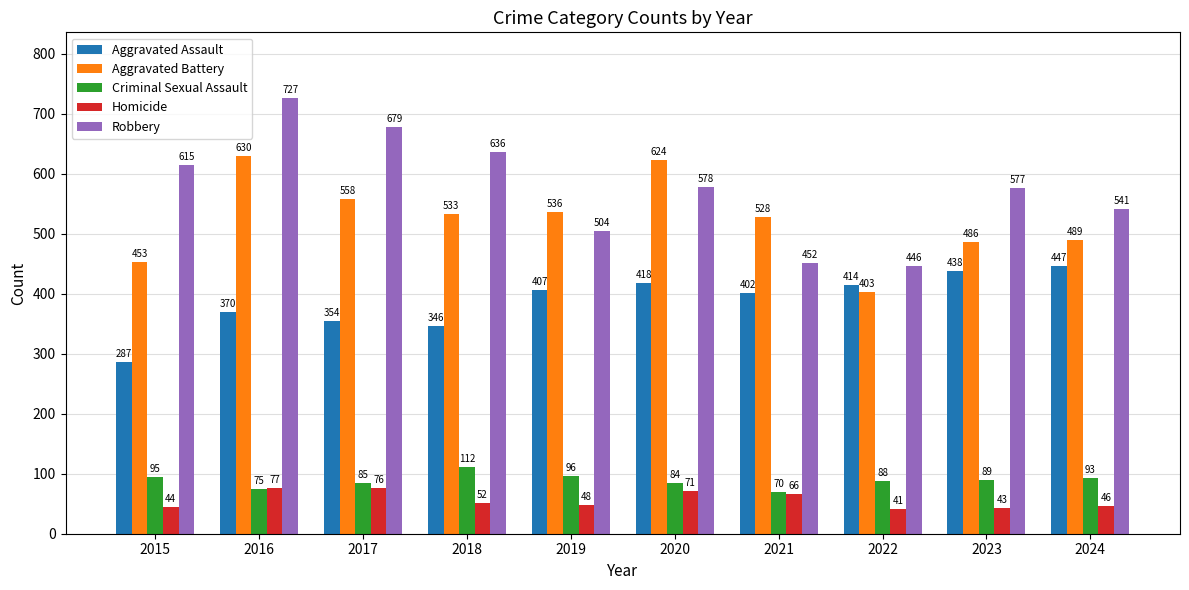

Between 2016 and 2022, which series saw the biggest shift?

Robbery